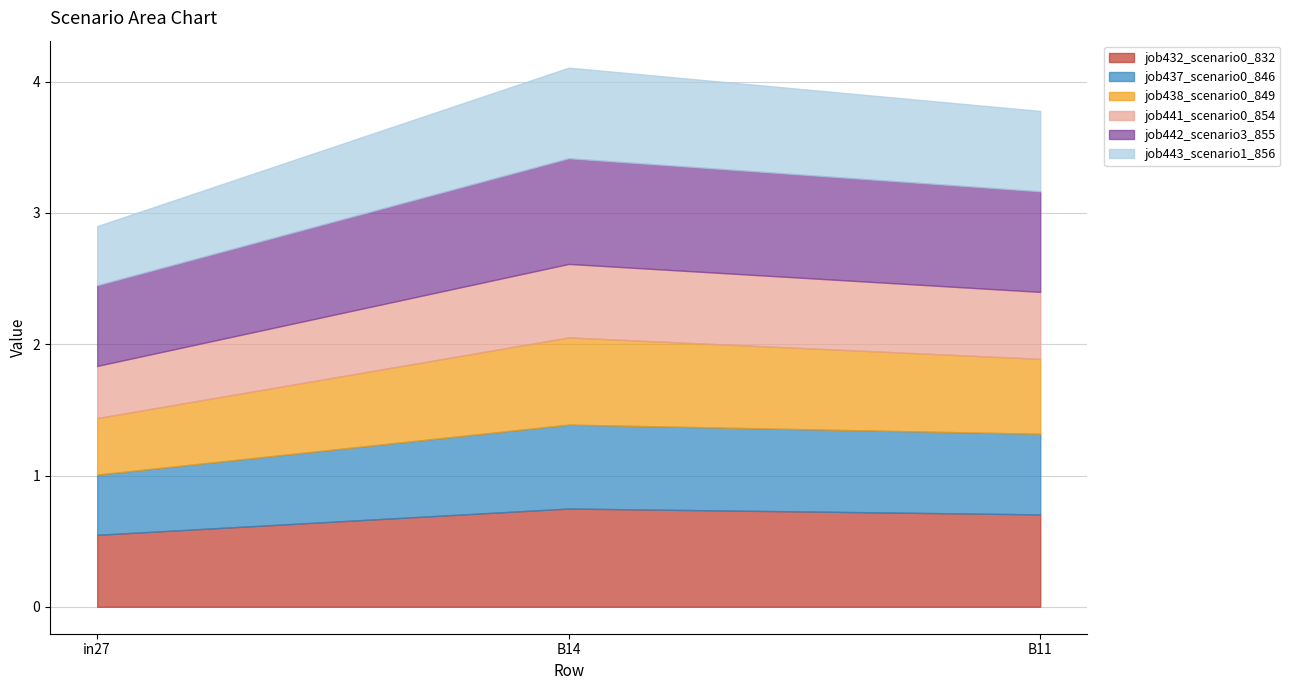

What is the sum of the job437_scenario0_846 values at B14 and B11?

1.3